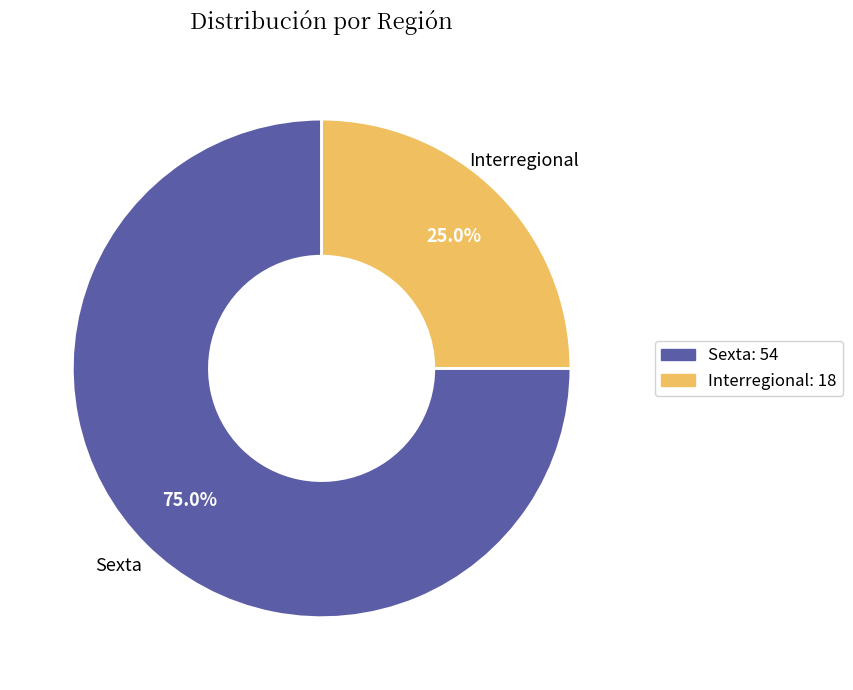

Rank the categories by value from highest to lowest.

Sexta, Interregional